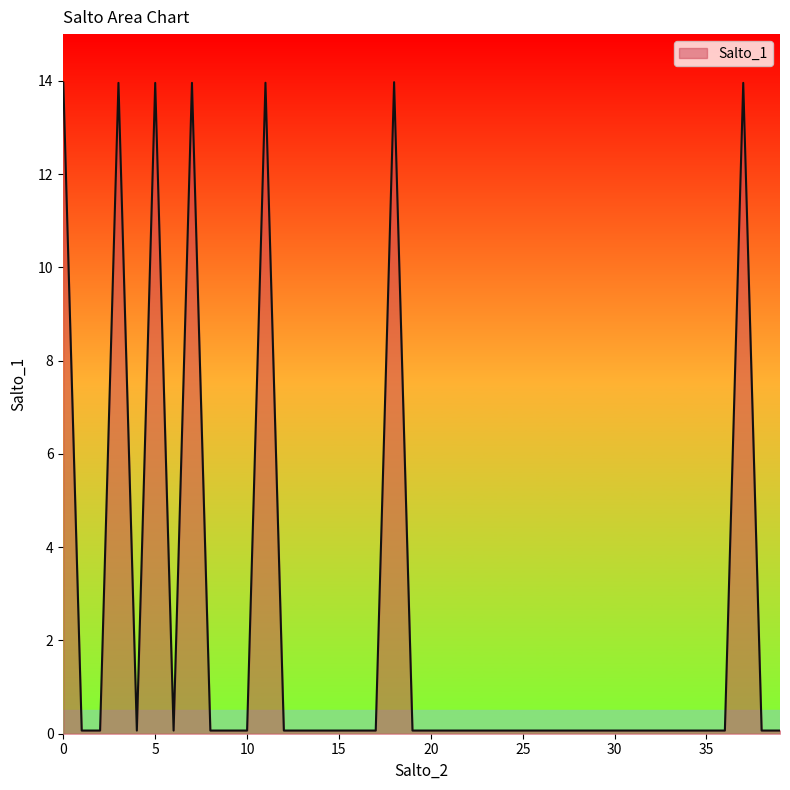

True or false: the data has more than 0 interior local peaks.

True